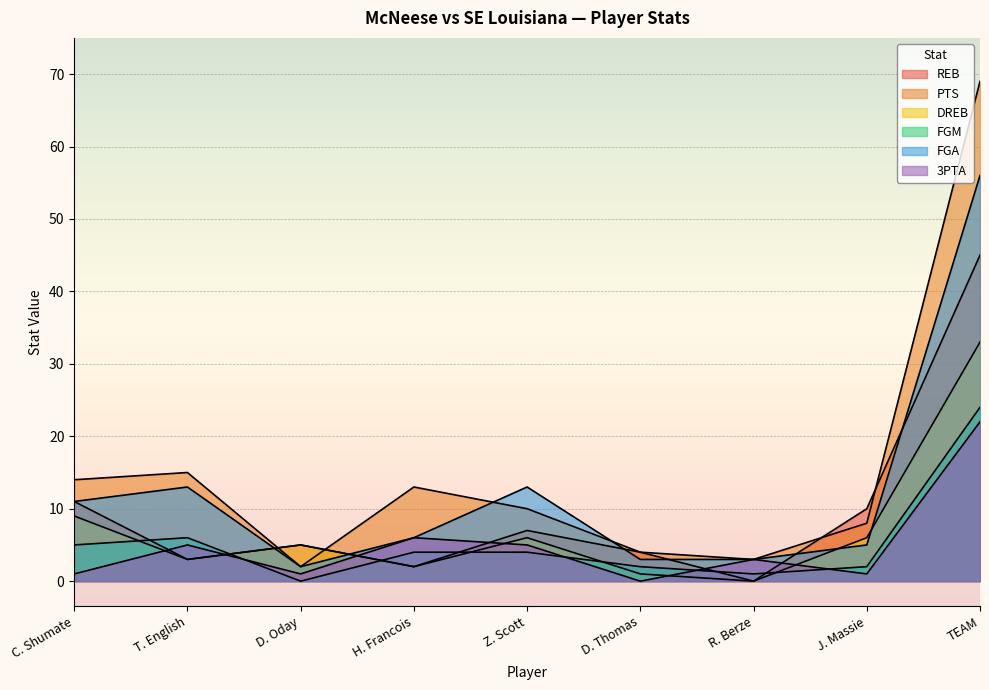

Where does the REB series first go above 5?

C. Shumate